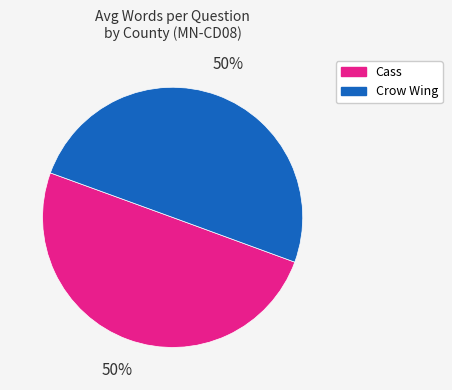

Is the sum of Cass and Crow Wing greater than half?

Yes